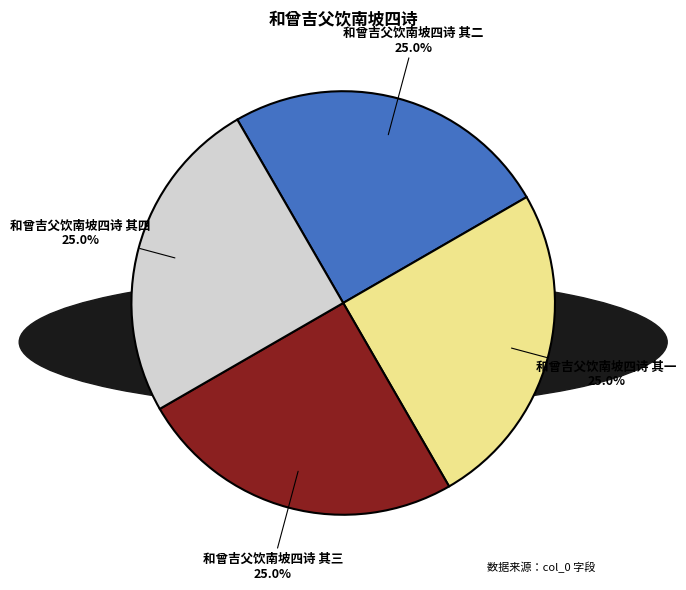

How many segments does this pie chart have?

4